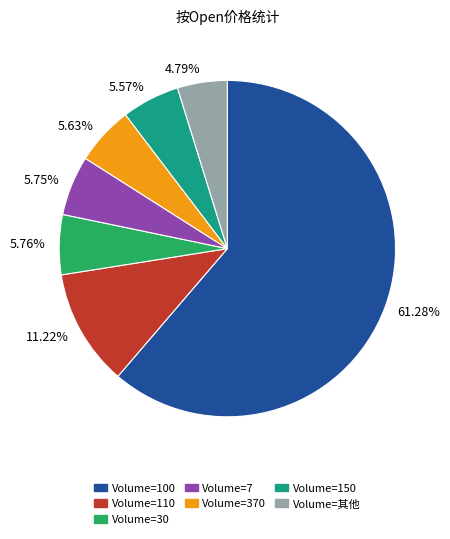

Is there any slice that represents more than half of the pie?

Yes